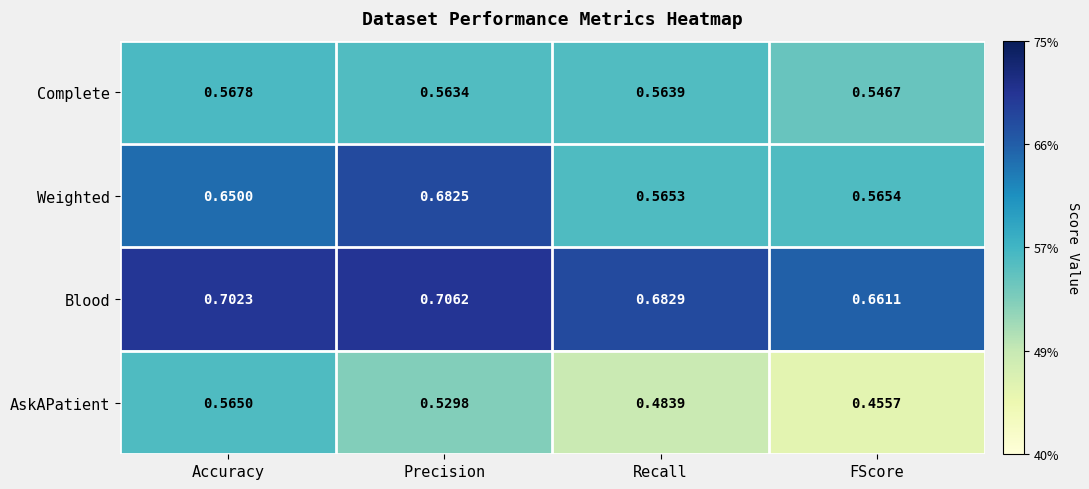

Which series has the largest total across all categories?

Blood